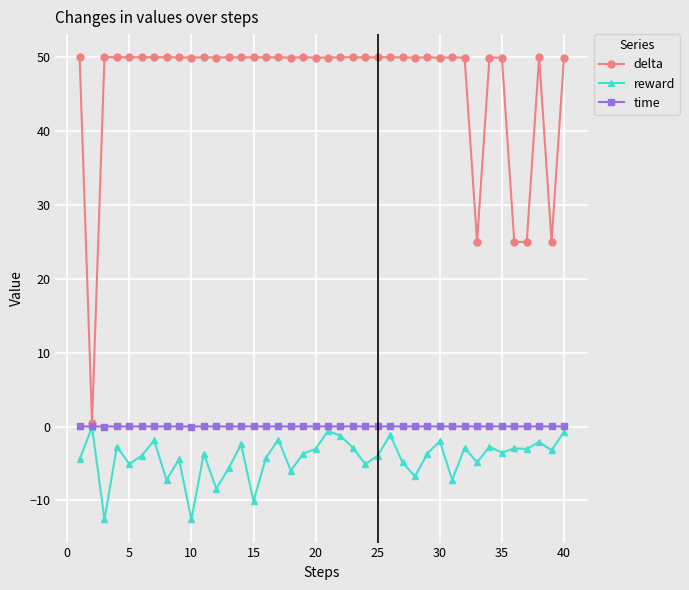

At how many categories does at least one series exceed 21?

39